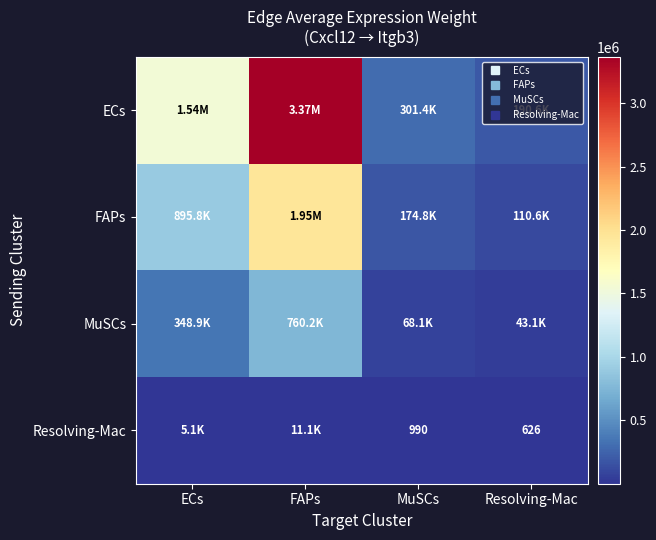

Between FAPs and ECs, which is larger?

FAPs